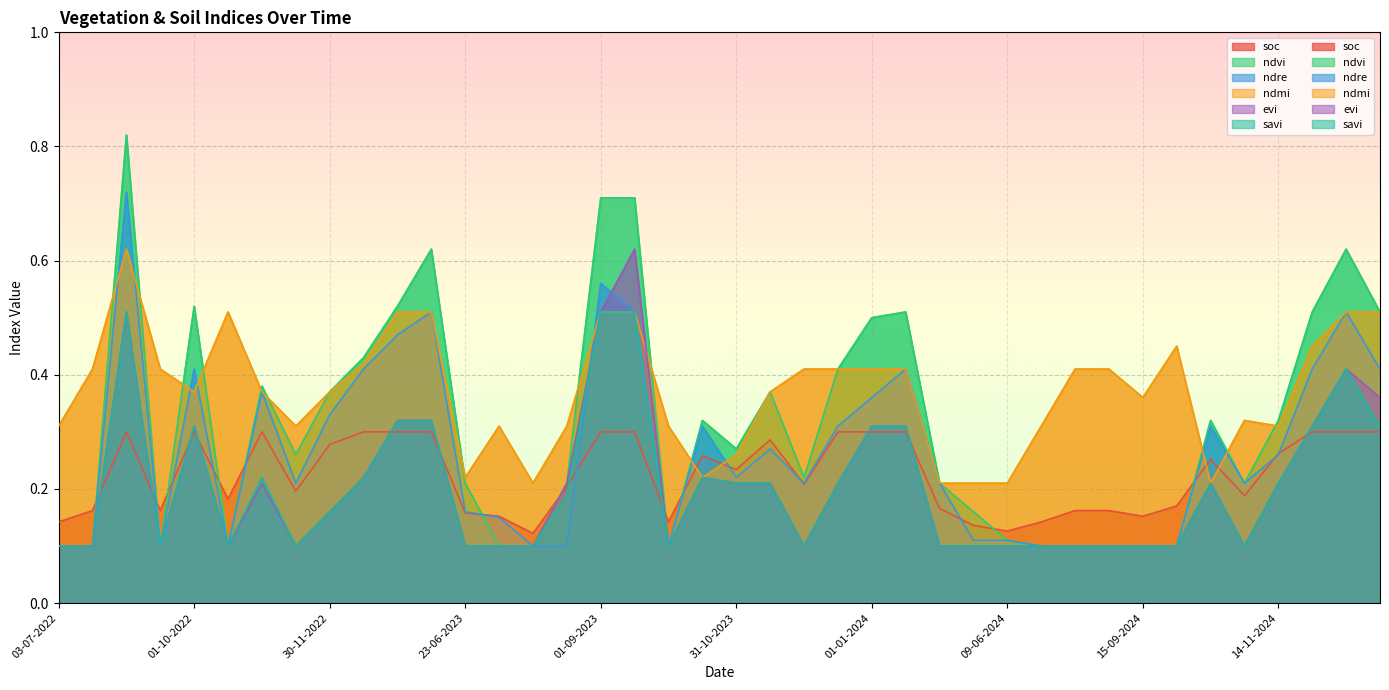

At which label does evi reach its minimum?

03-07-2022